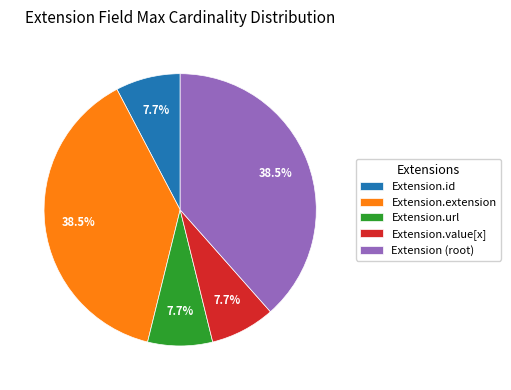

Does Extension (root) represent more than half of the total?

No